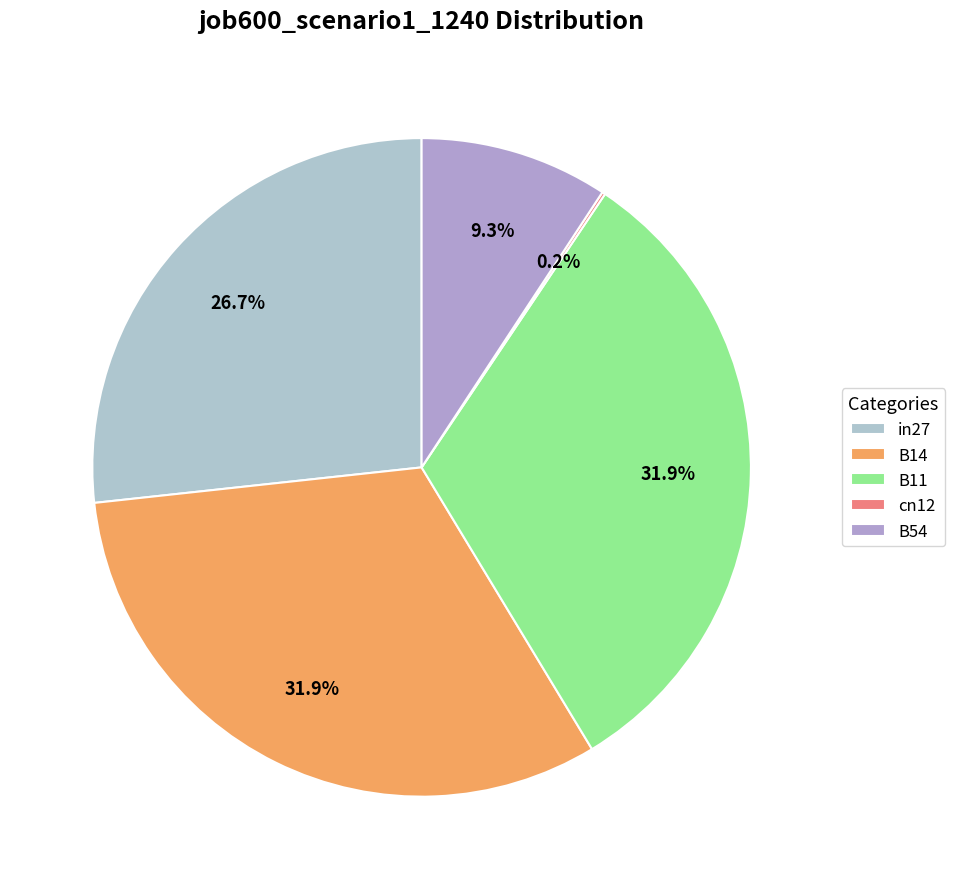

To the nearest percent, what is the combined percentage of B54 and B11?

41%